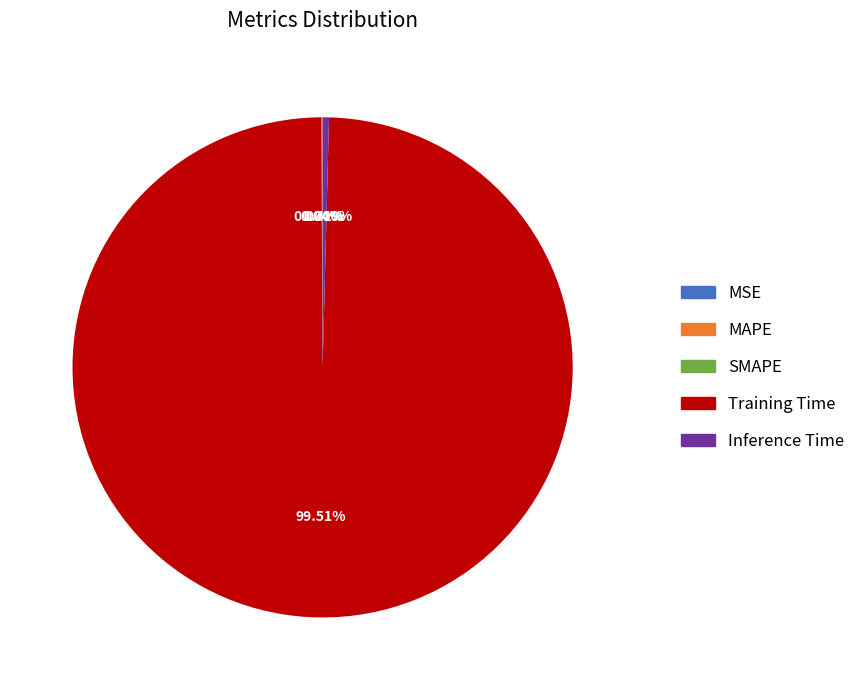

Which category accounts for the majority?

Training Time